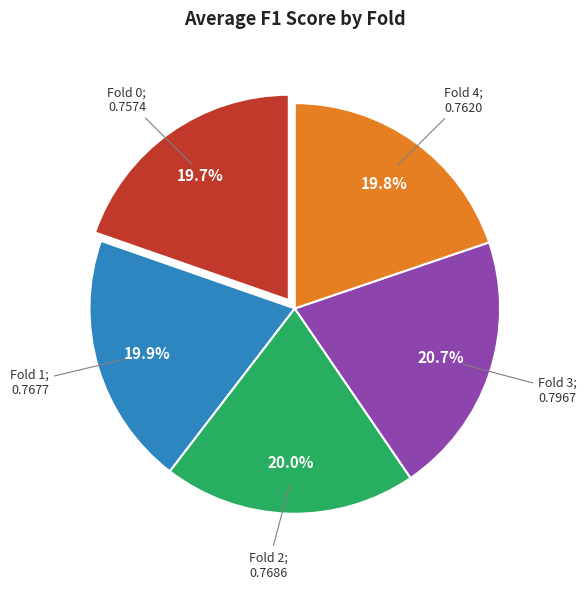

Does any single category account for the majority?

No